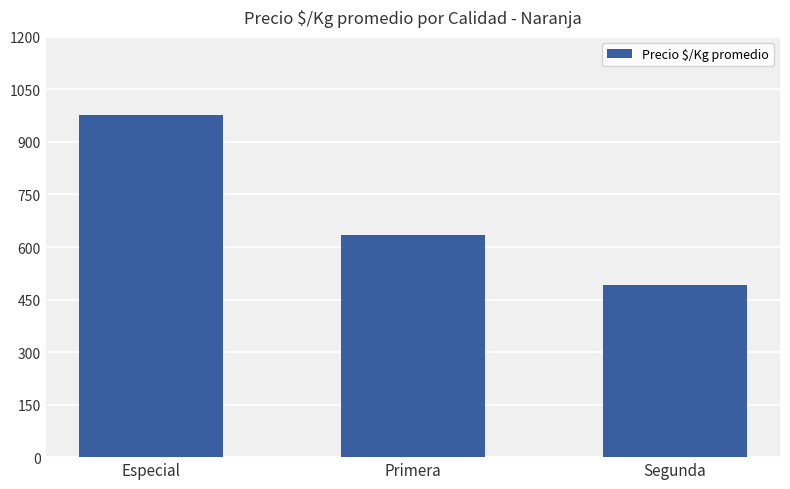

How many series are shown in this chart?

1